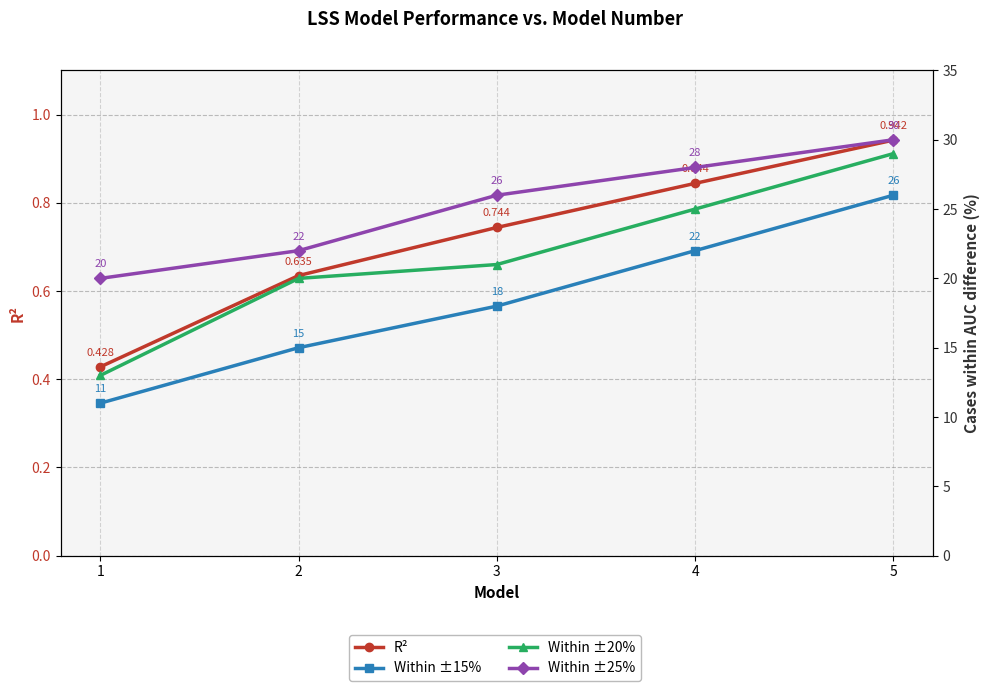

True or false: R² has more than 1 points higher than both neighbors.

False